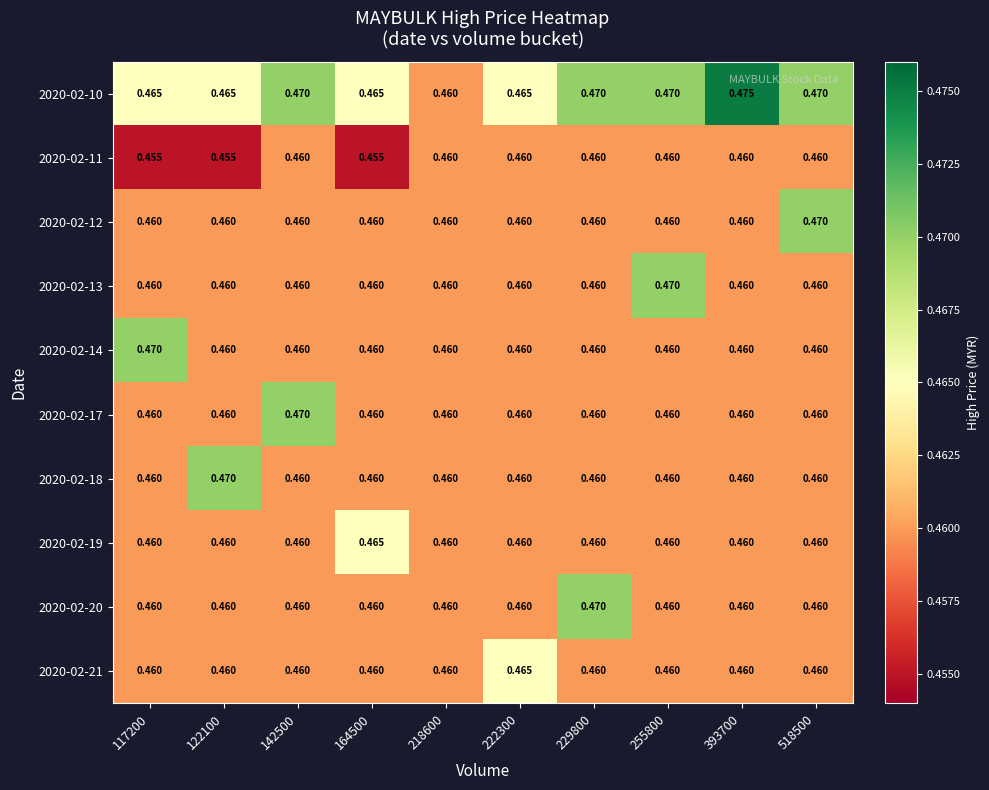

How many distinct data groups are displayed?

10